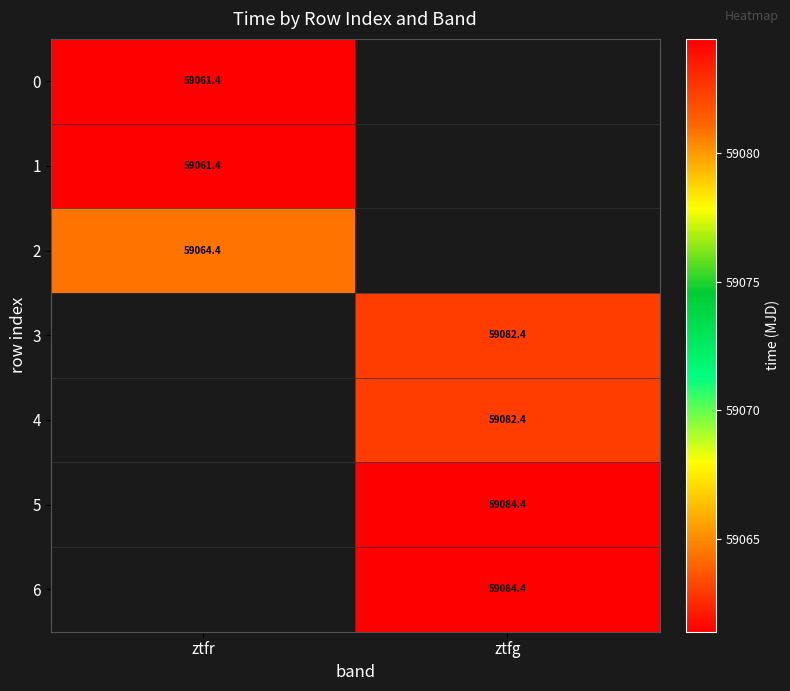

Is it true that 1 equals 92501.6 at ztfr?

False